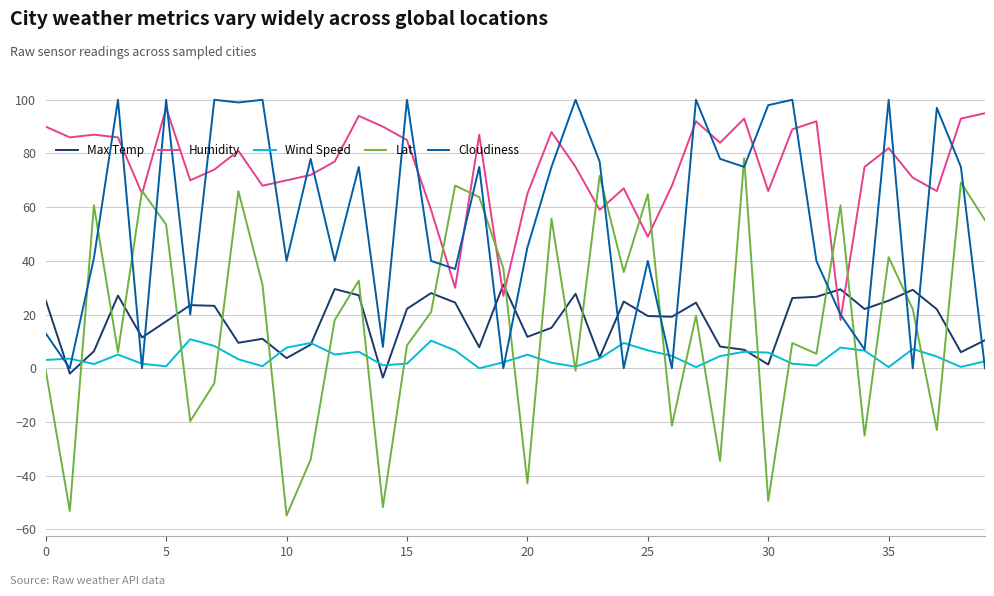

What is the average value of the Cloudiness series?

54.8